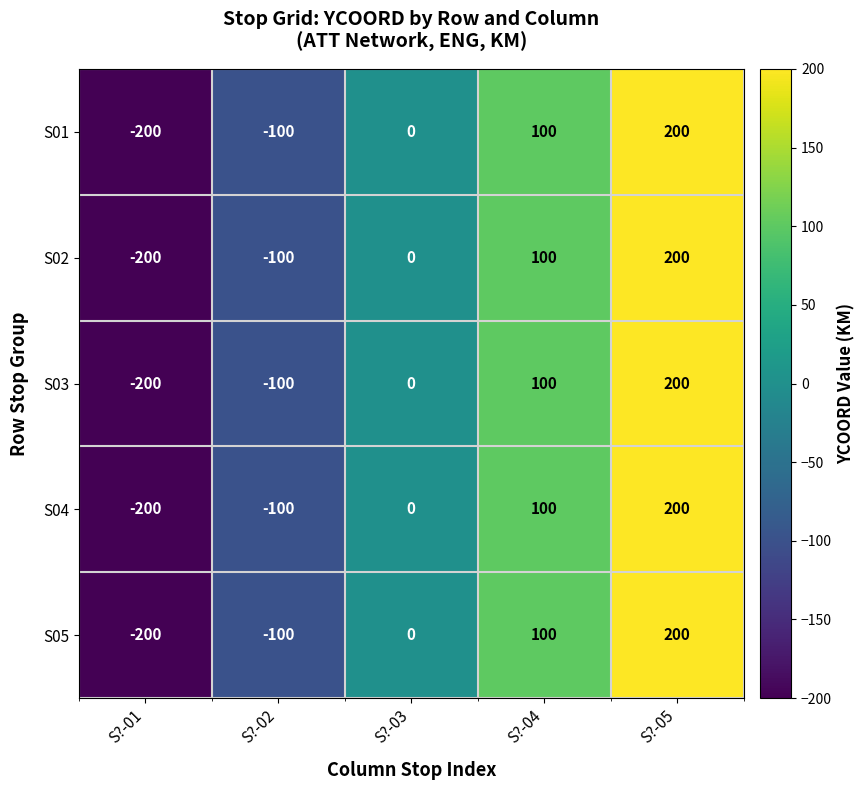

What is the difference between the S05 values at S?-04 and S?-02?

200